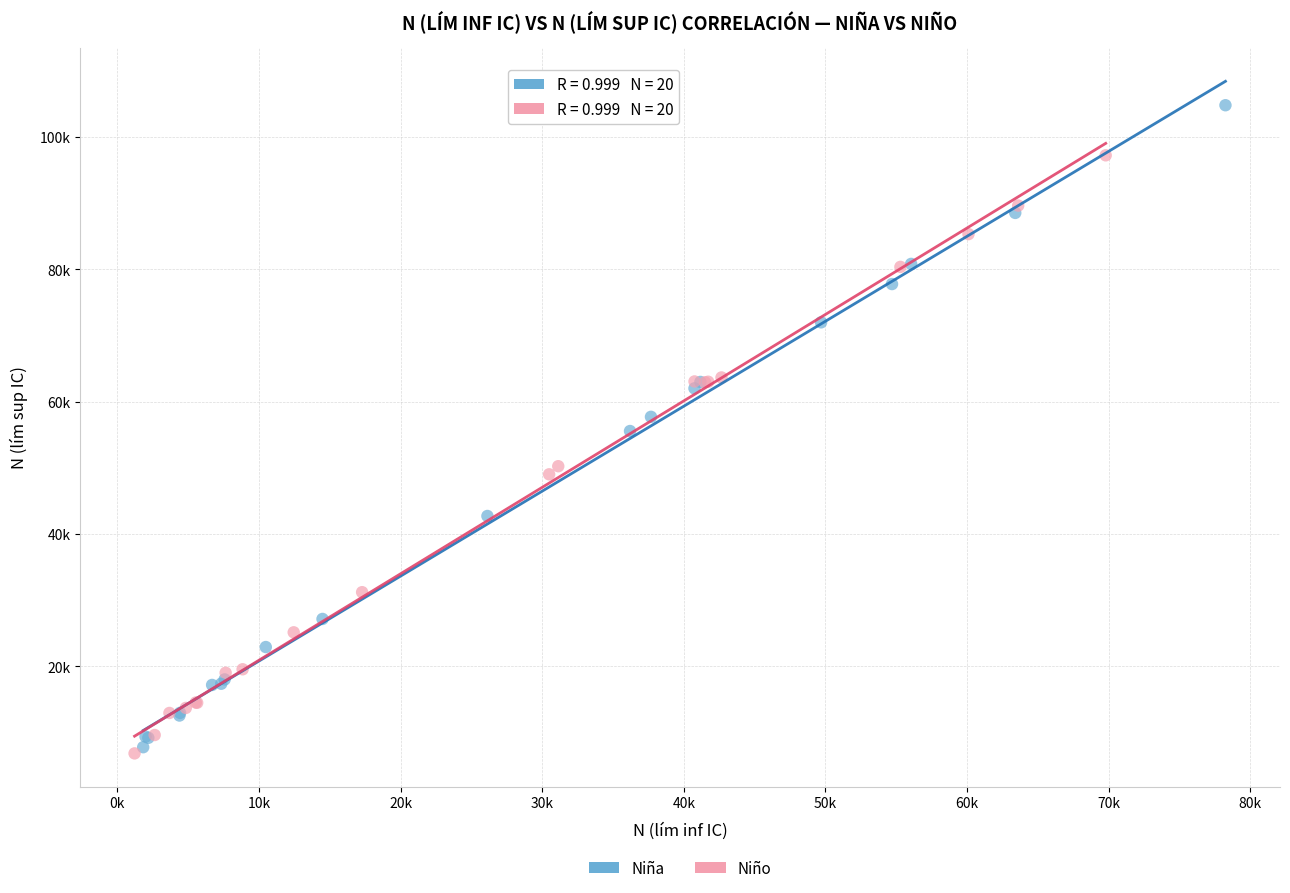

What are all the series names shown in the legend?

Niña, Niño